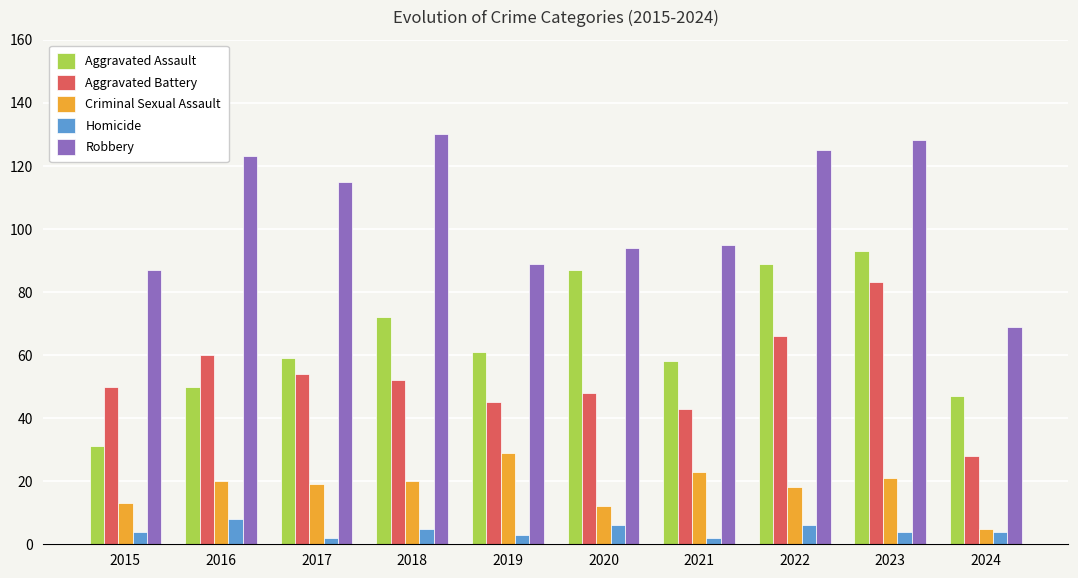

What value does the Robbery series have at 2020, to the nearest 5?

95